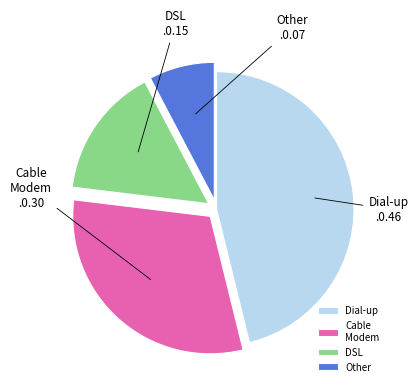

Does any single category account for the majority?

No